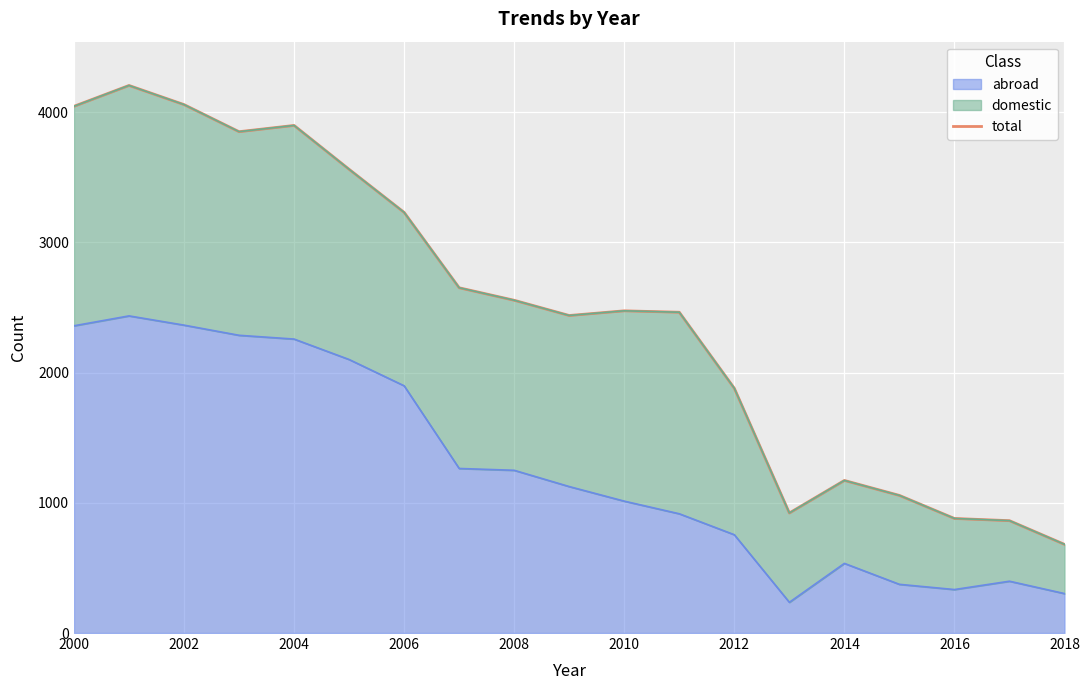

True or false: abroad has a value of 1013 at 2010.

True